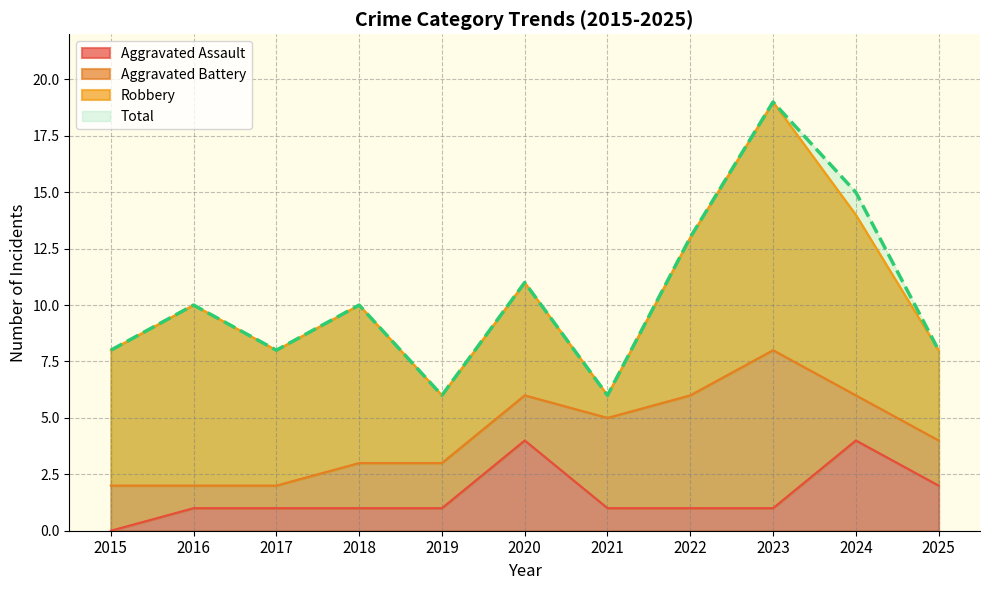

What is the value of the Total point at the 2nd from the left?

10